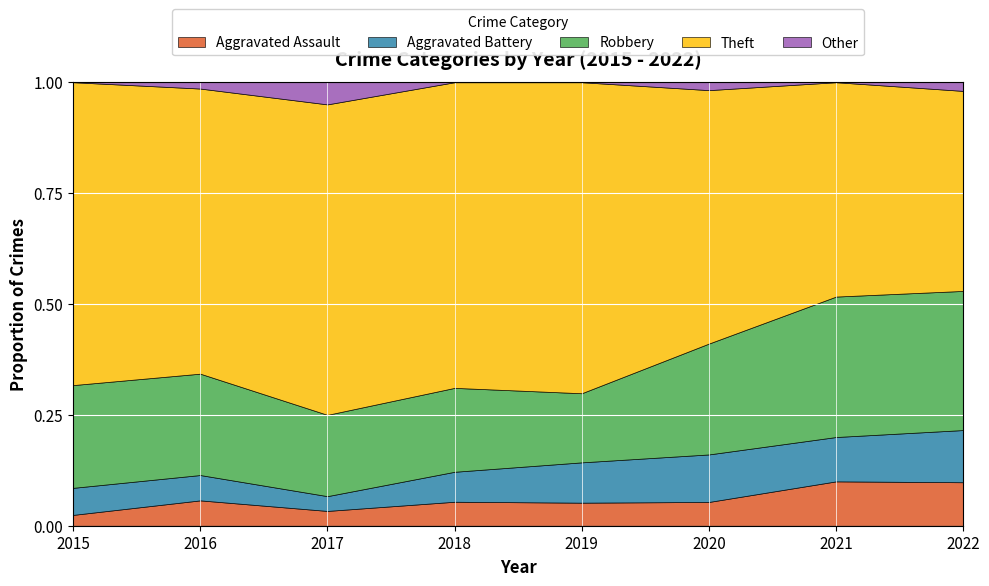

What is the total value across all series at 2017?

1.0